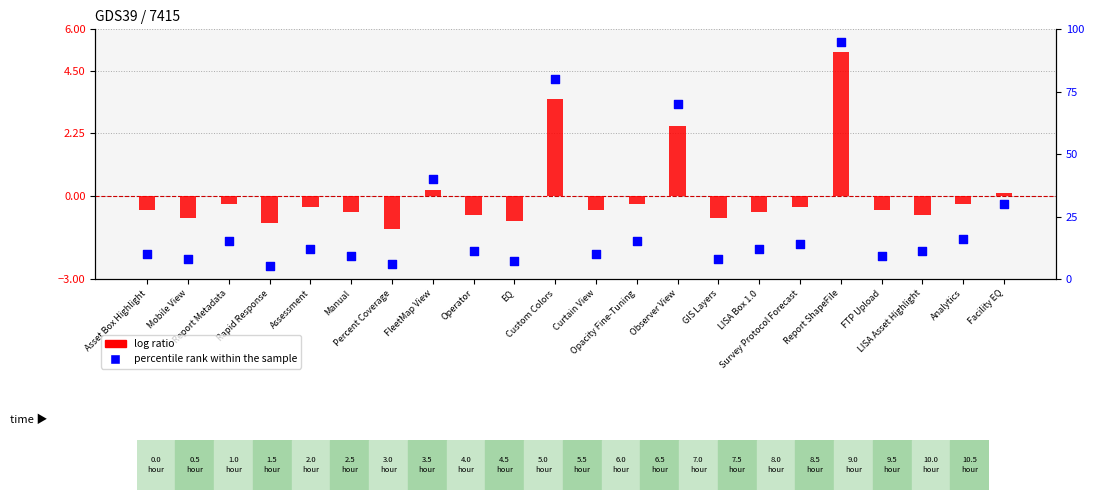

Is the value of percentile rank within the sample at Opacity Fine-Tuning greater than the value of log ratio at FleetMap View?

Yes